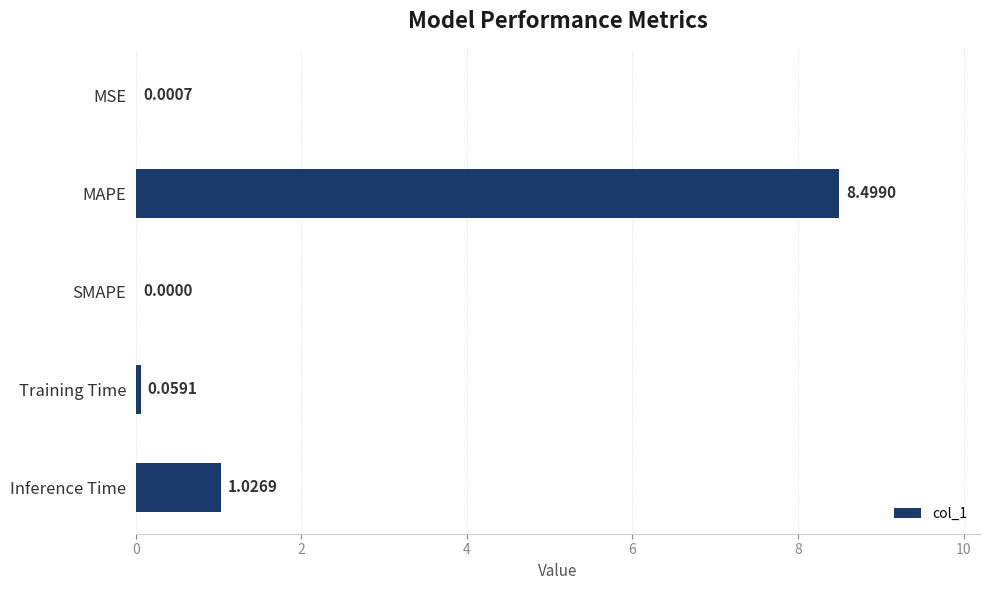

What is the sum of all values?

9.6